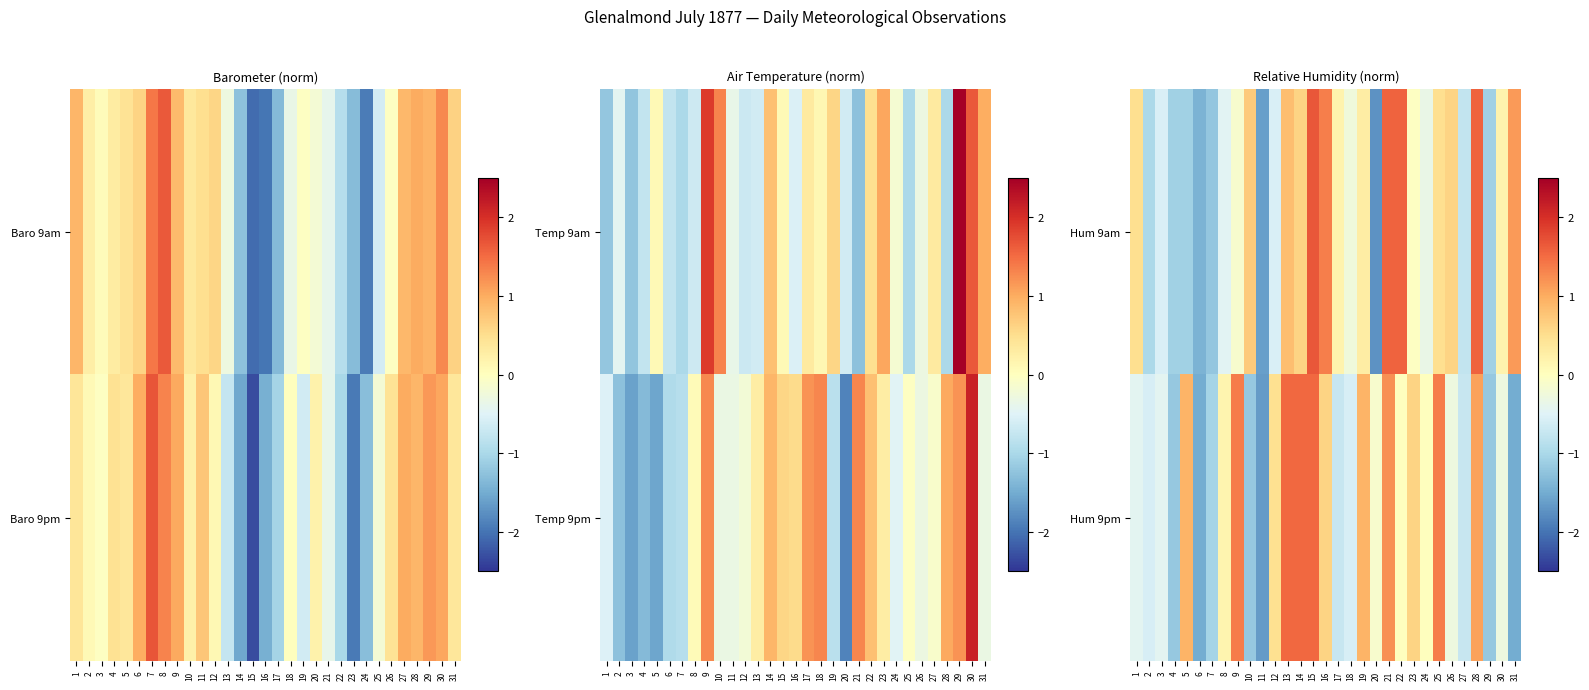

At which category is the sum across all series the highest?

15